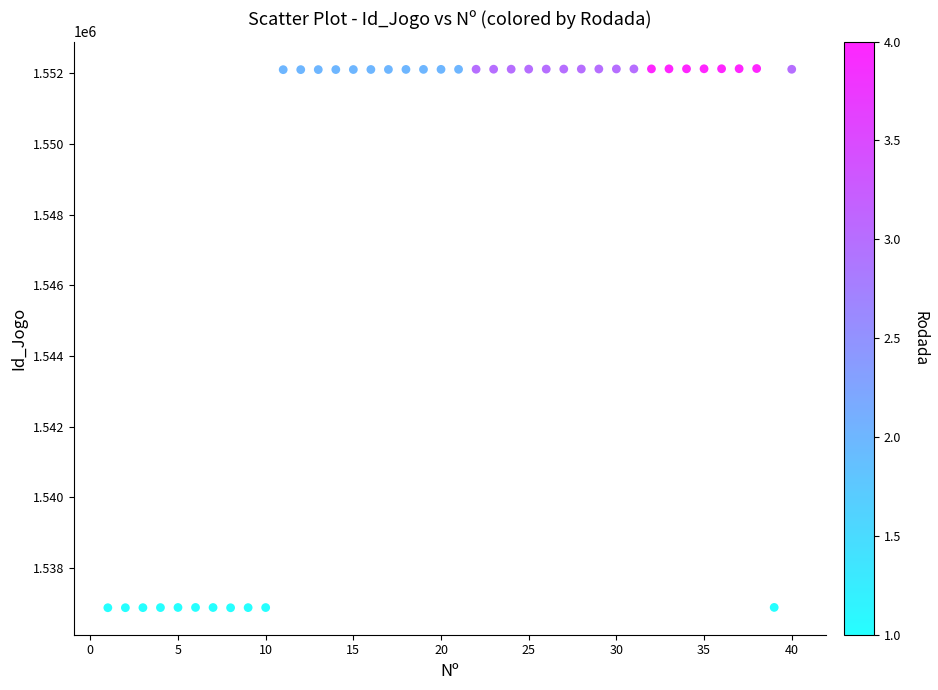

What is the range of X values (max minus min)?

39